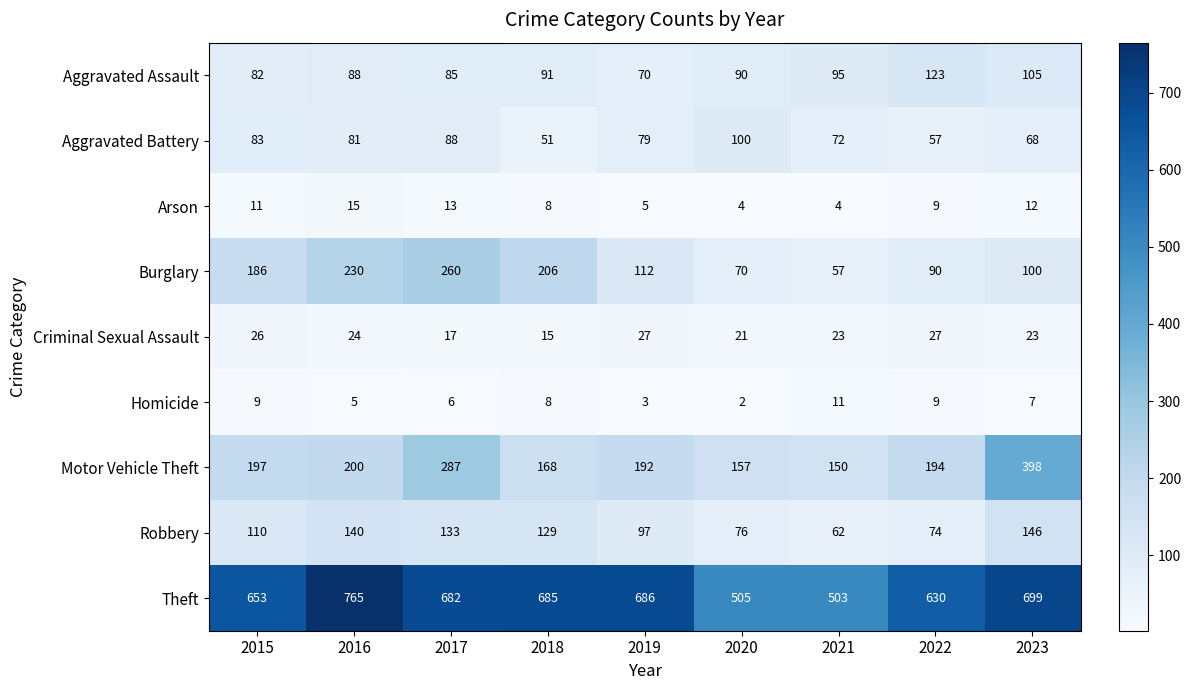

What is the average value of the Homicide series?

7